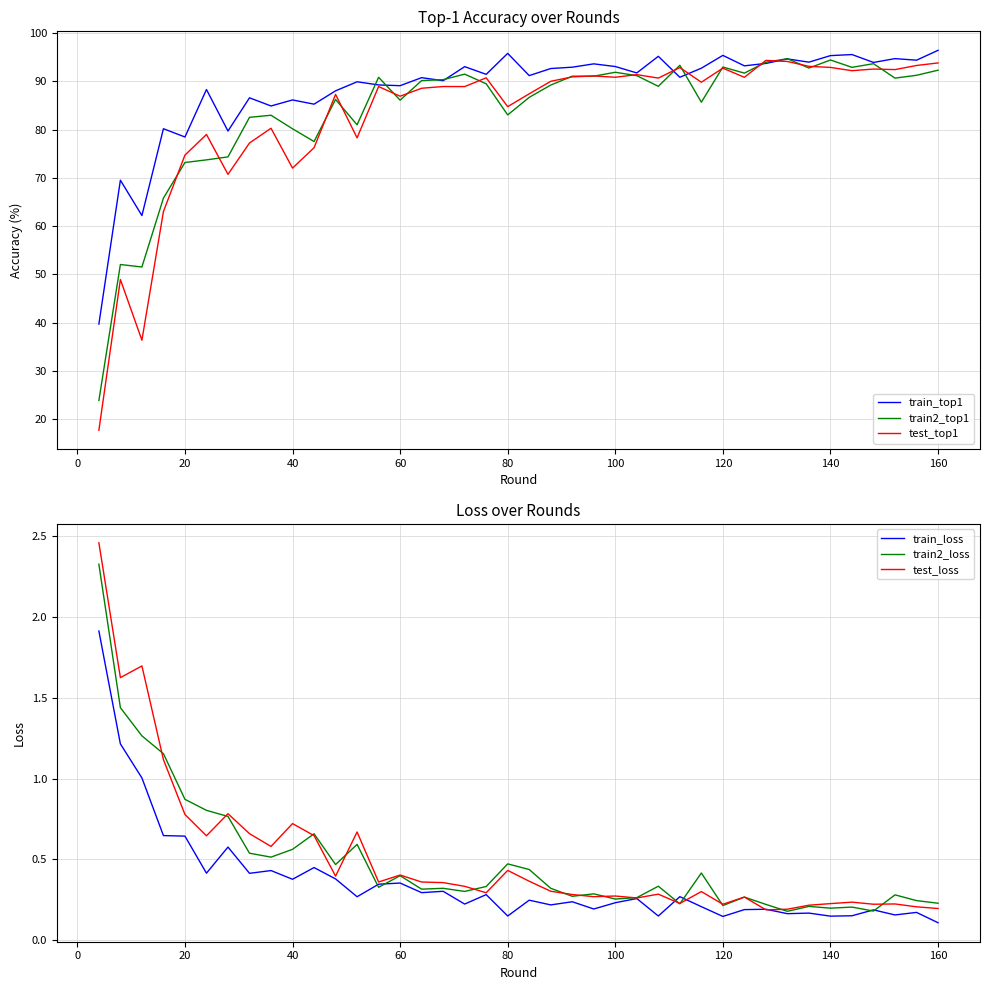

How many interior local valleys does the train2_top1 series have?

11